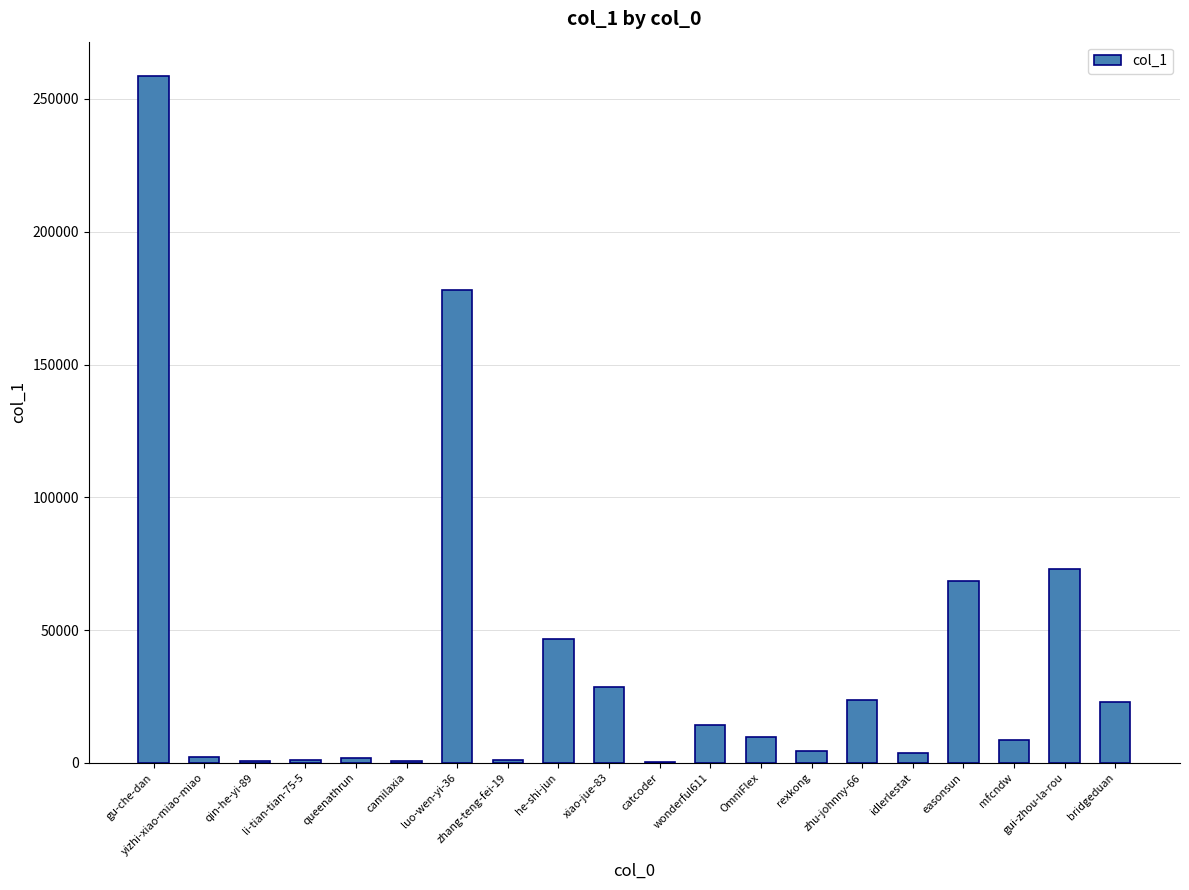

Is it true that the value at gu-che-dan is 258642?

True